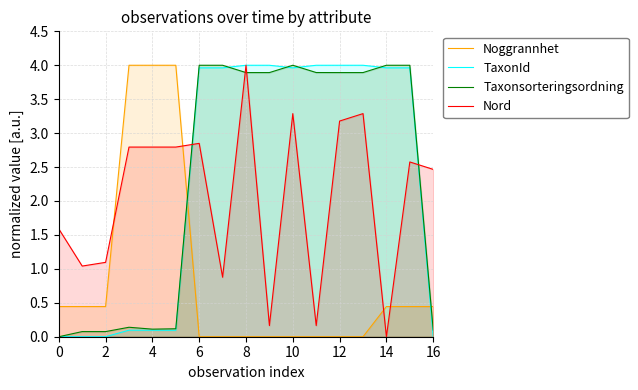

The value of Nord at 0 is 0.7. True or false?

False